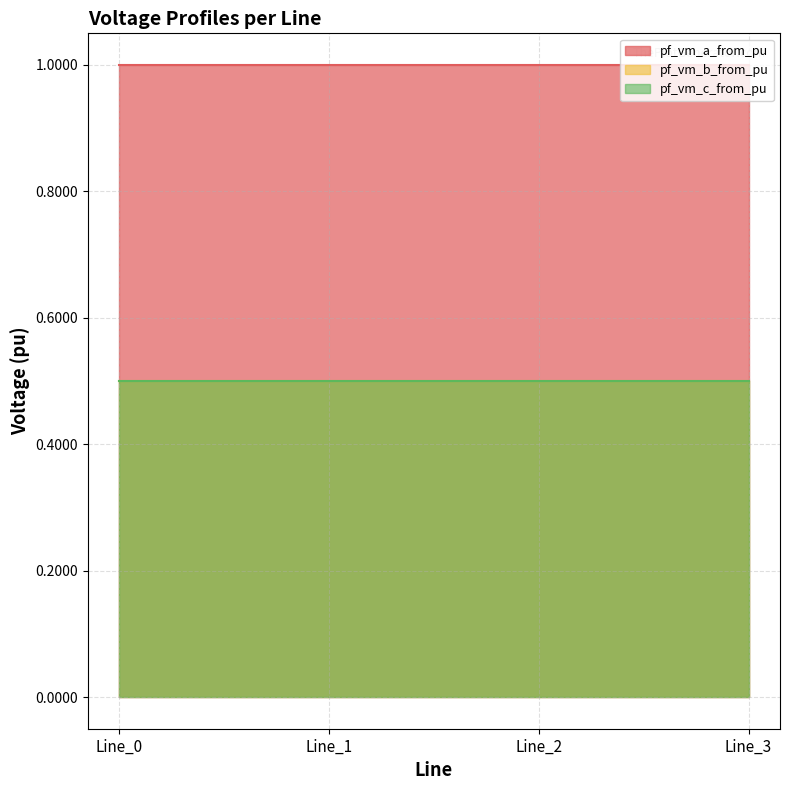

What is the average value of the pf_vm_c_from_pu series?

0.5